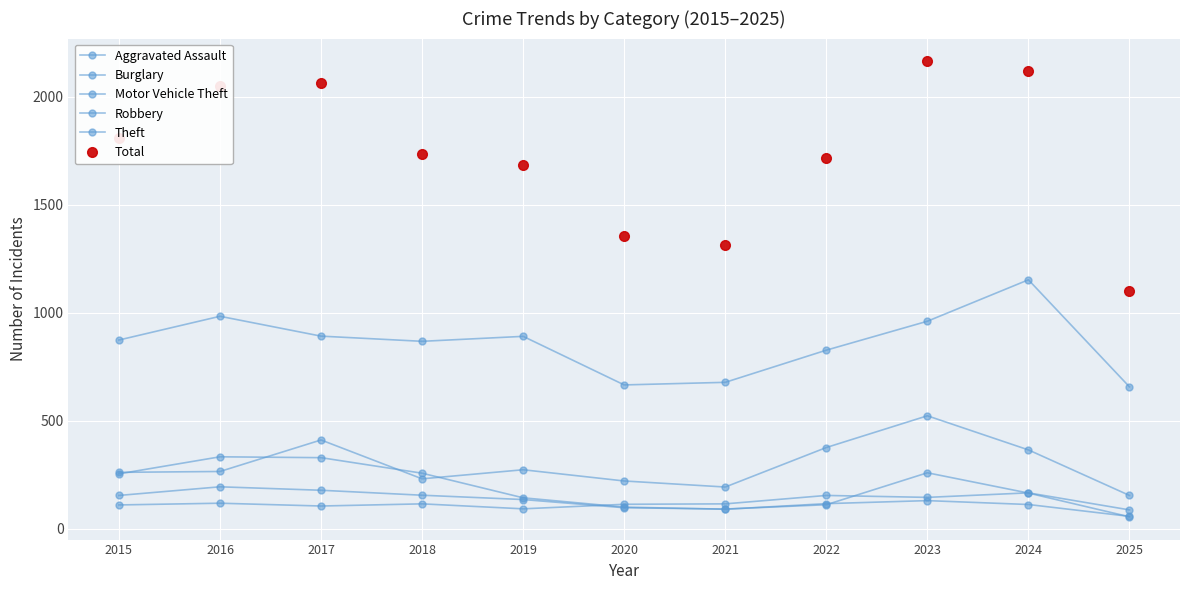

Which series changed the most between 2018 and 2024?

Total